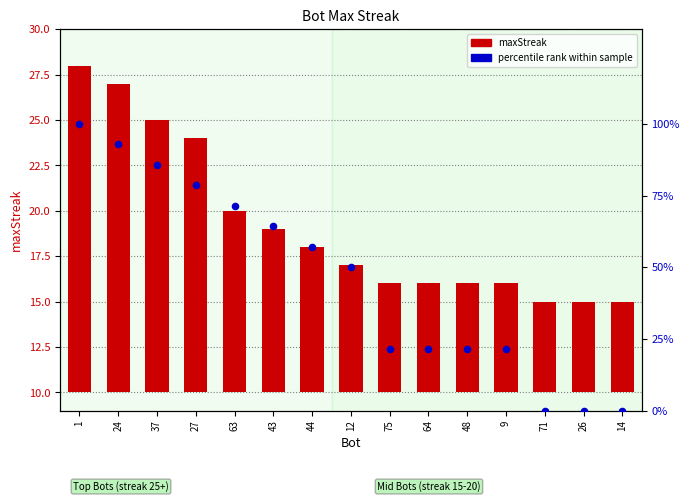

Which series contains the highest Y value?

percentile rank within sample